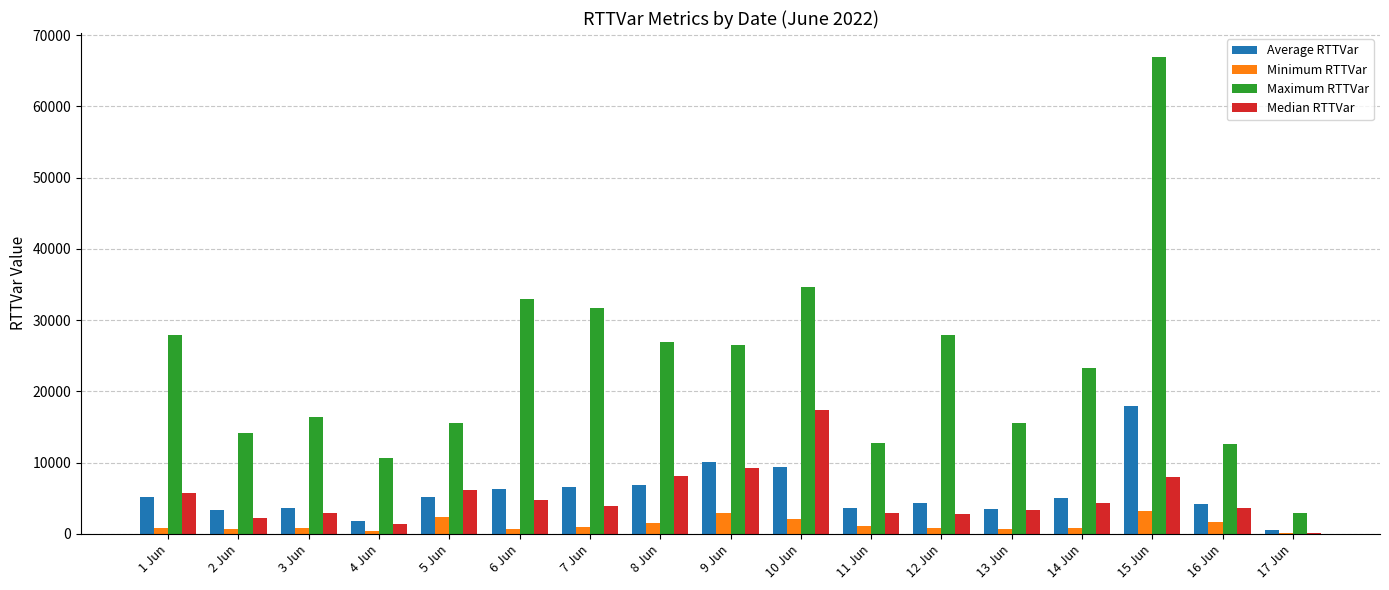

What is the maximum value shown in the chart?

66949.0